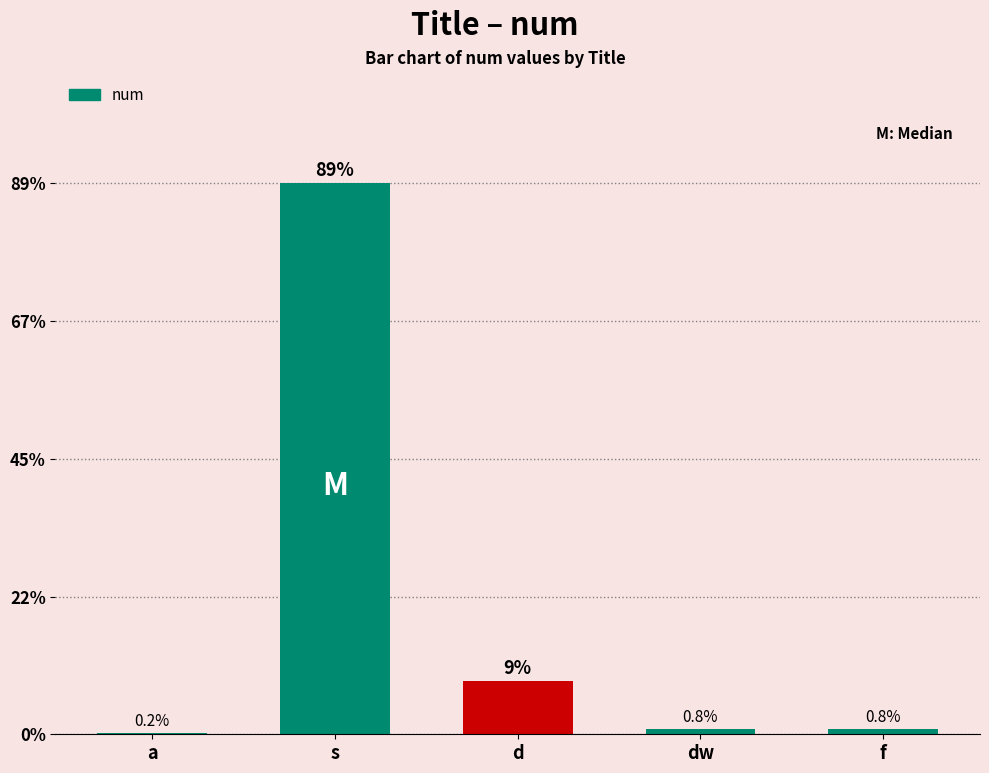

Which has a higher value, dw or s?

s